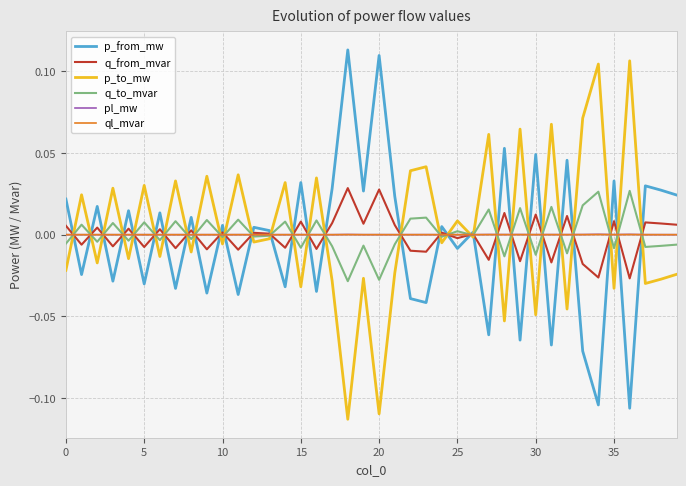

List the series in order of their peak value, highest first.

p_from_mw, p_to_mw, q_from_mvar, q_to_mvar, pl_mw, ql_mvar